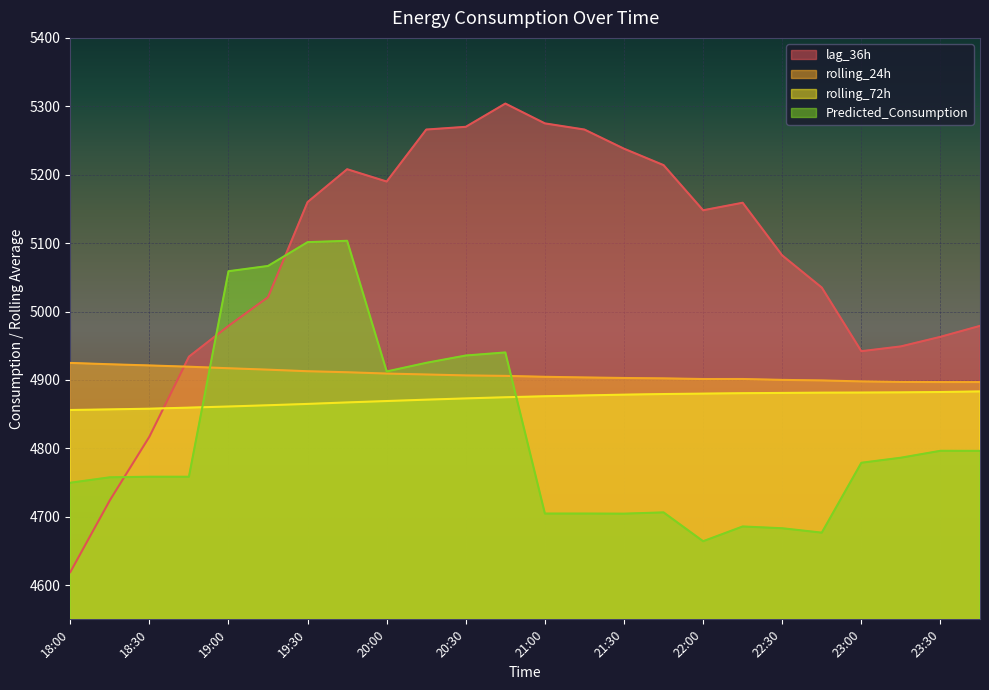

Rank the series by their maximum value, from highest to lowest.

lag_36h, Predicted_Consumption, rolling_24h, rolling_72h